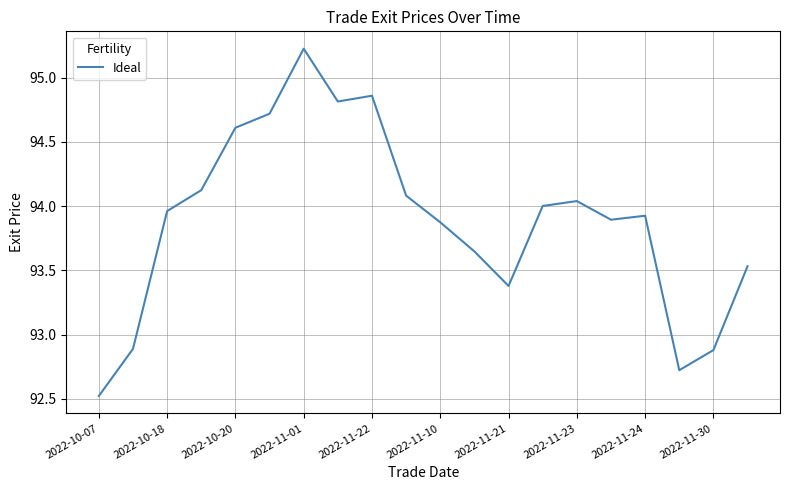

What is the difference between the second highest and second lowest values?

2.1